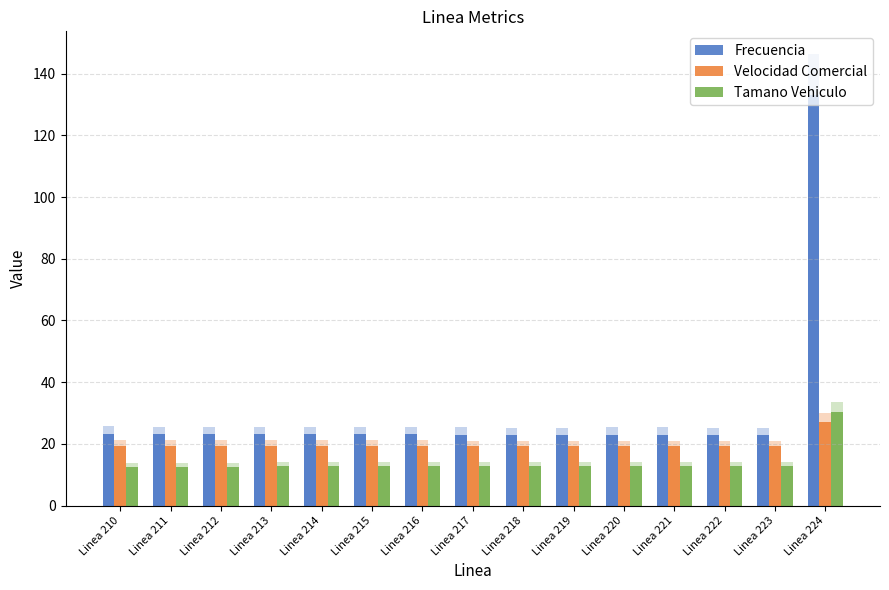

What is the value of the Velocidad Comercial bar at the 4th from the left?

19.2